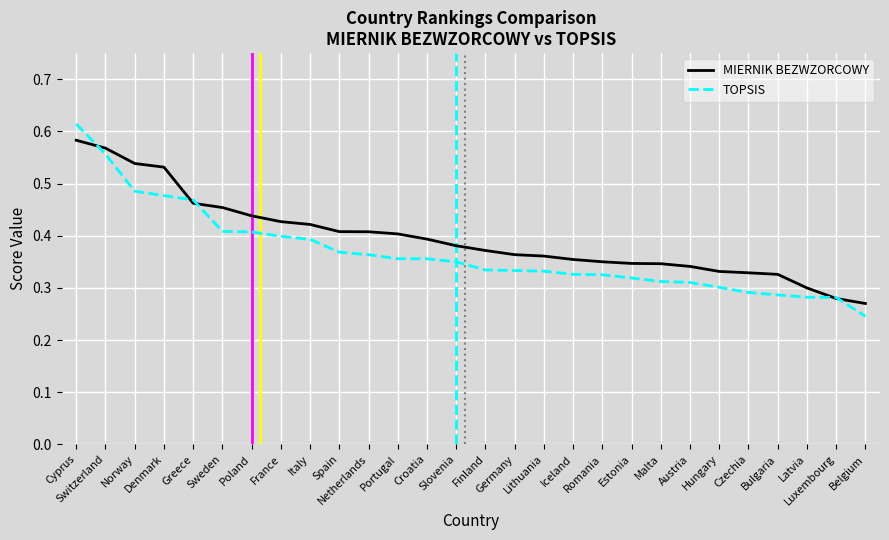

The TOPSIS series shows 0.4 at Poland. True or false?

True